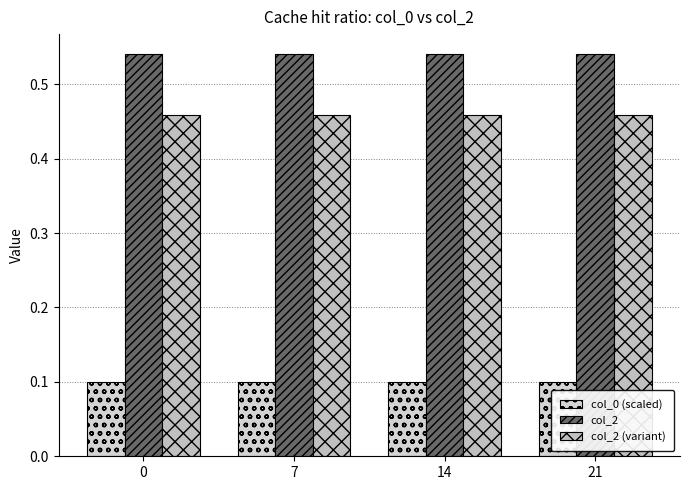

What is the maximum value shown in the chart?

0.5